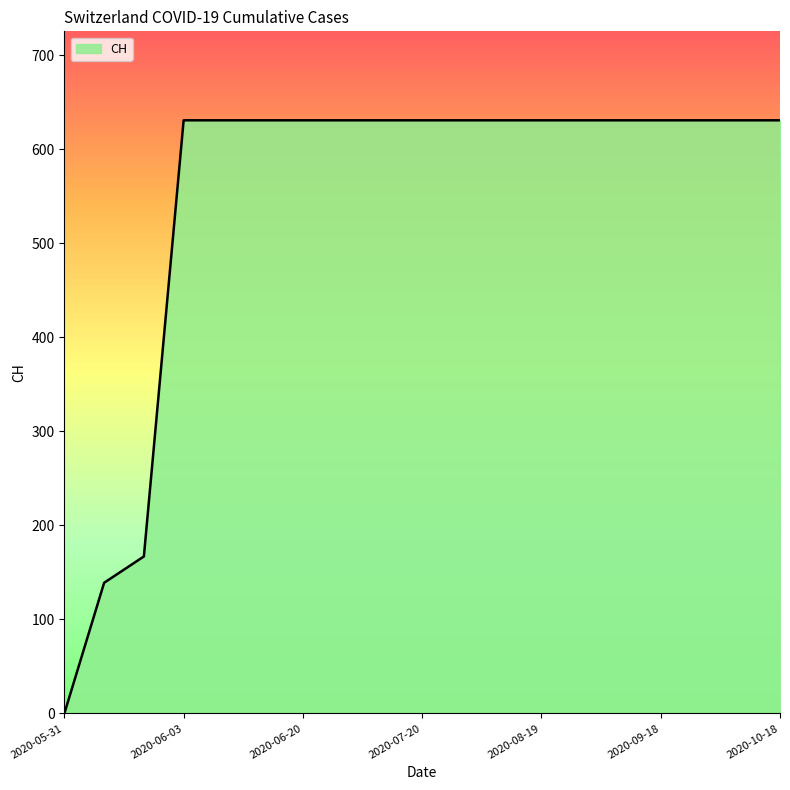

What is the maximum value shown in the chart?

631